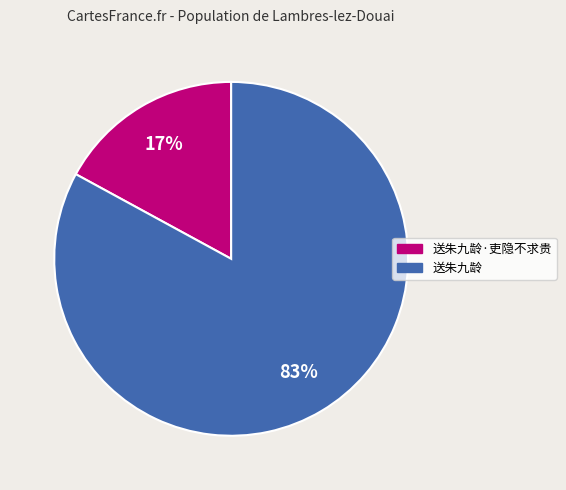

How many slices are in this pie chart?

2